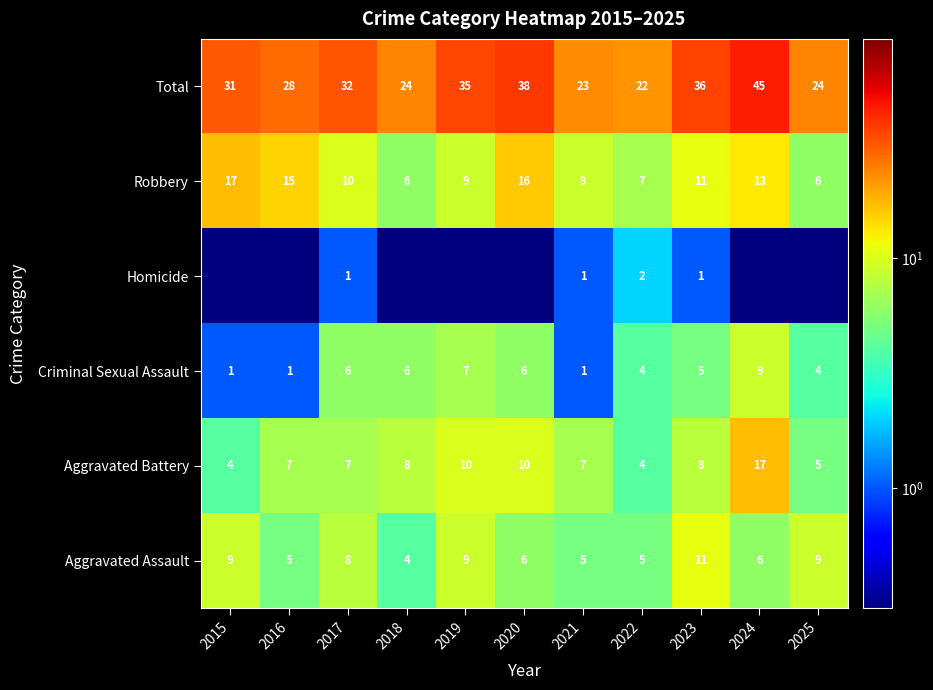

What is the total value across all series at 2019?

70.1